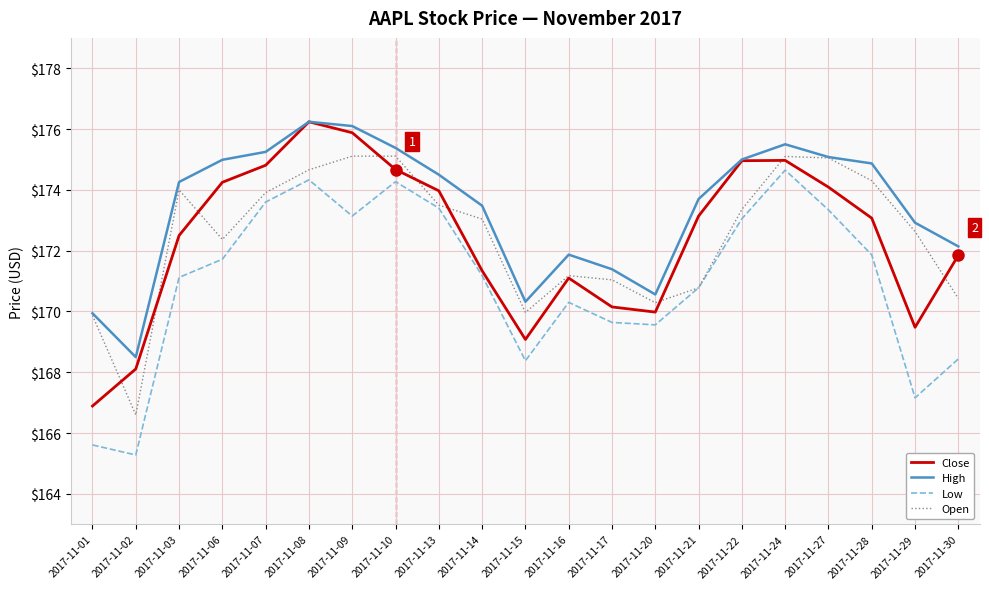

What is the minimum value for Open?

166.6